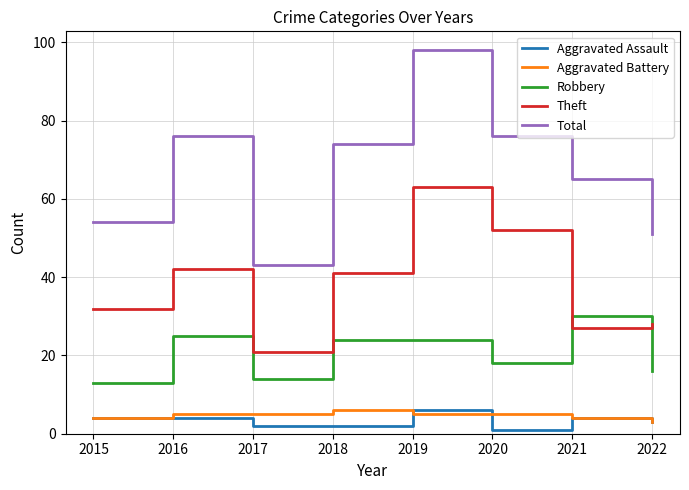

Rank the categories by Theft value from highest to lowest.

2019, 2020, 2016, 2018, 2015, 2022, 2021, 2017